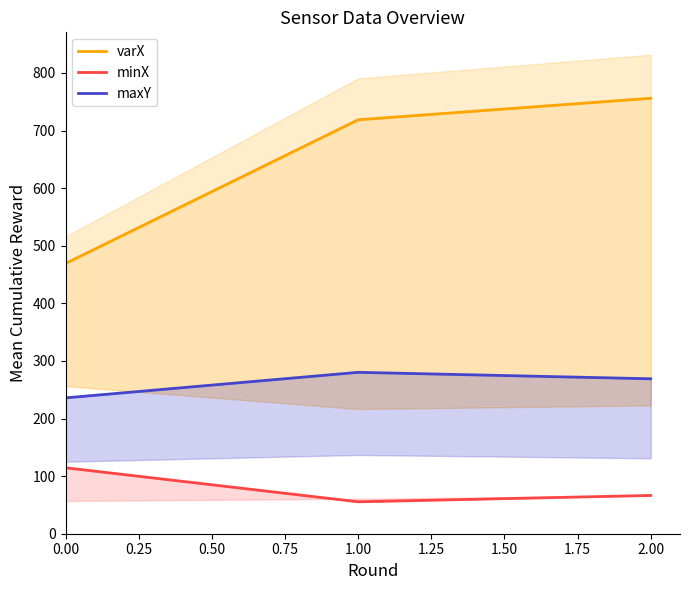

Rank the series by their average value, from lowest to highest.

minX, maxY, varX